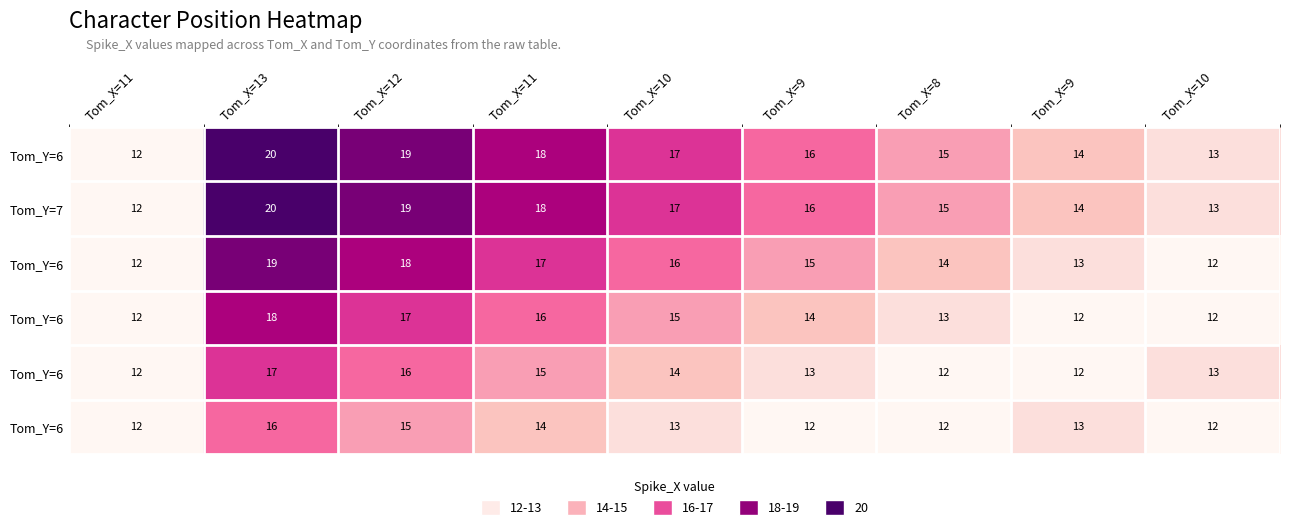

At which category is the sum across all series the highest?

Tom_X=13